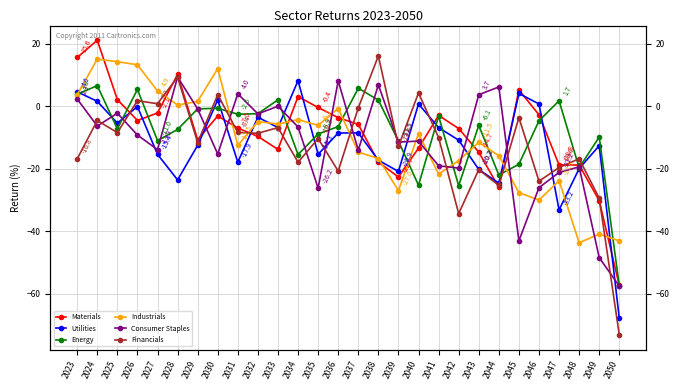

What is the total value across all series at 2036?

-32.0